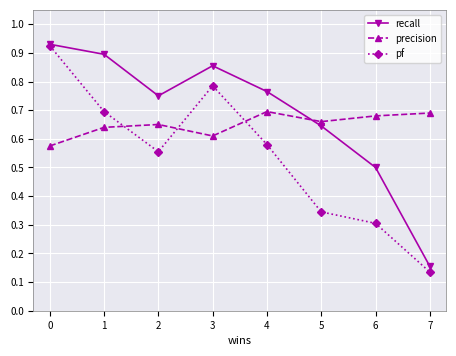

Where do pf and precision first cross each other?

1 and 2